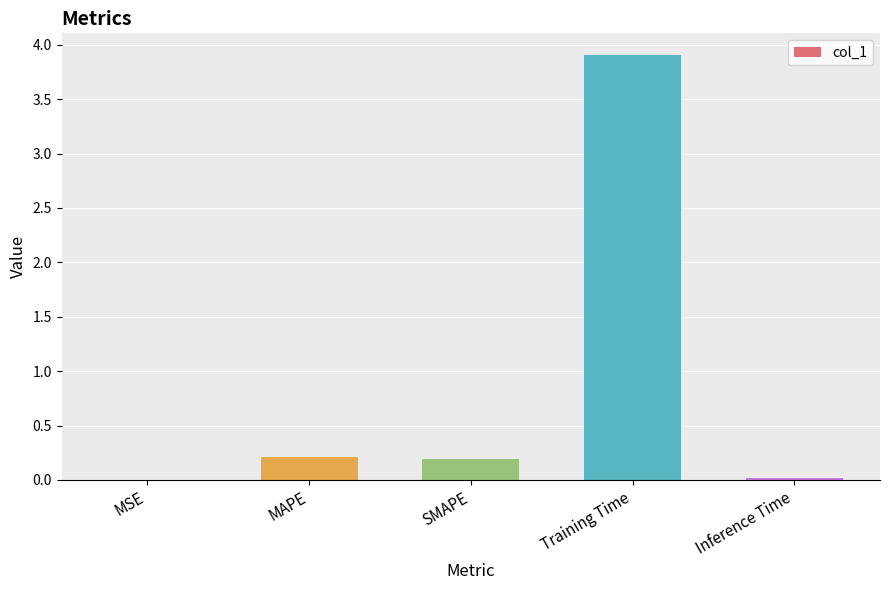

Are the bars horizontal?

No